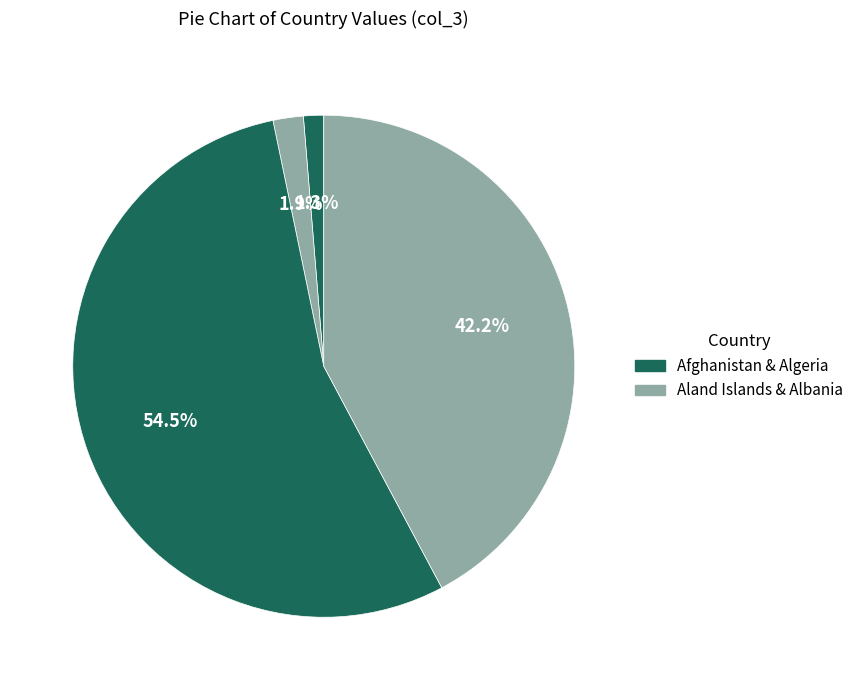

Rank the categories by value from highest to lowest.

Algeria, Albania, Aland Islands, Afghanistan